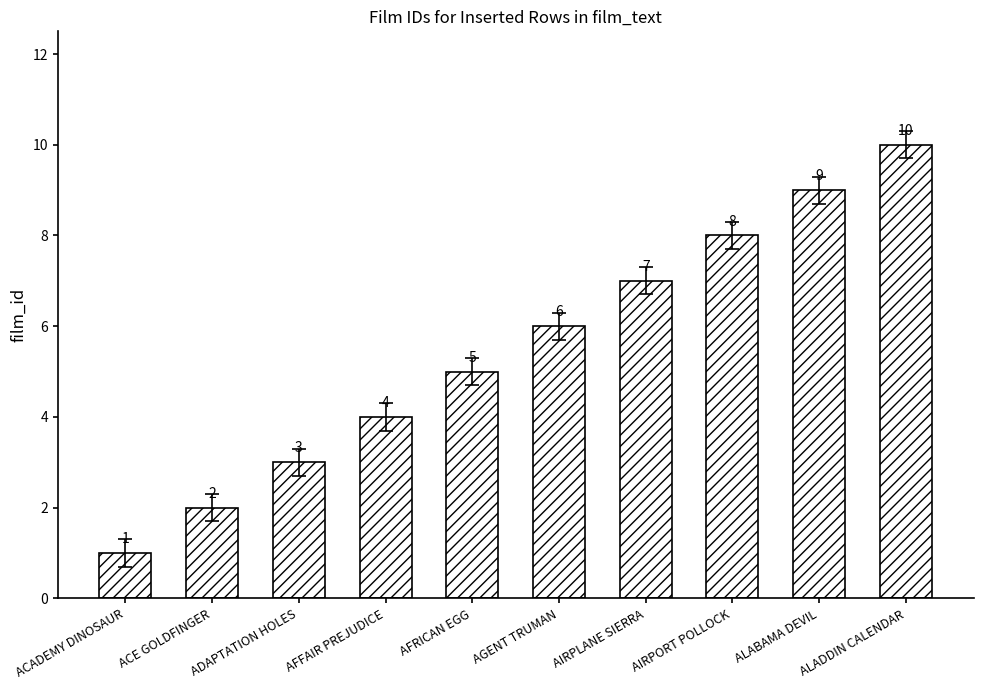

Reading left to right, list all the values displayed in this chart.

1	2	3	4	5	6	7	8	9	10